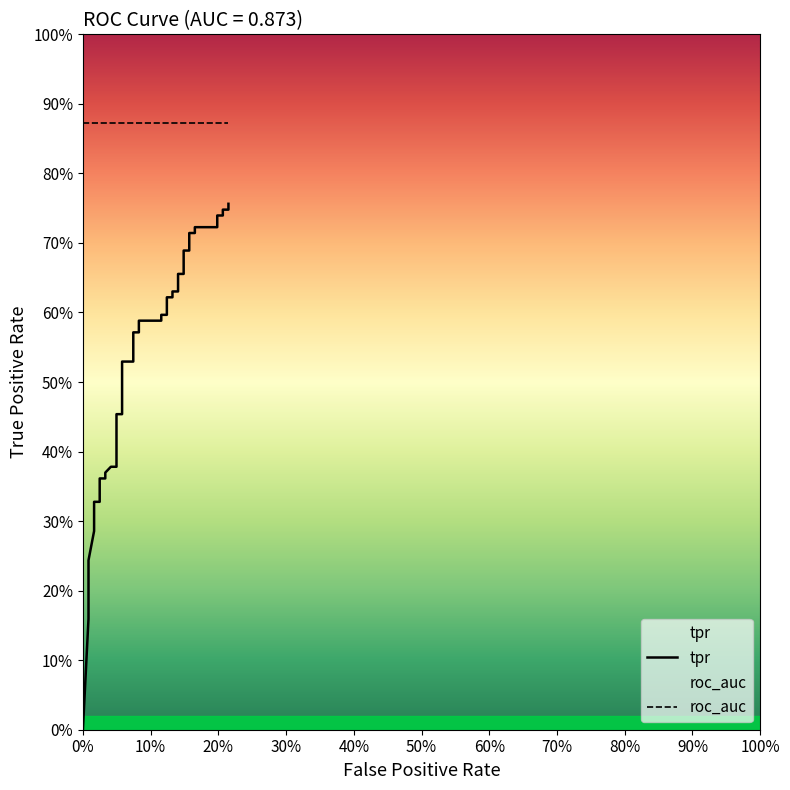

What is the average value?

0.5